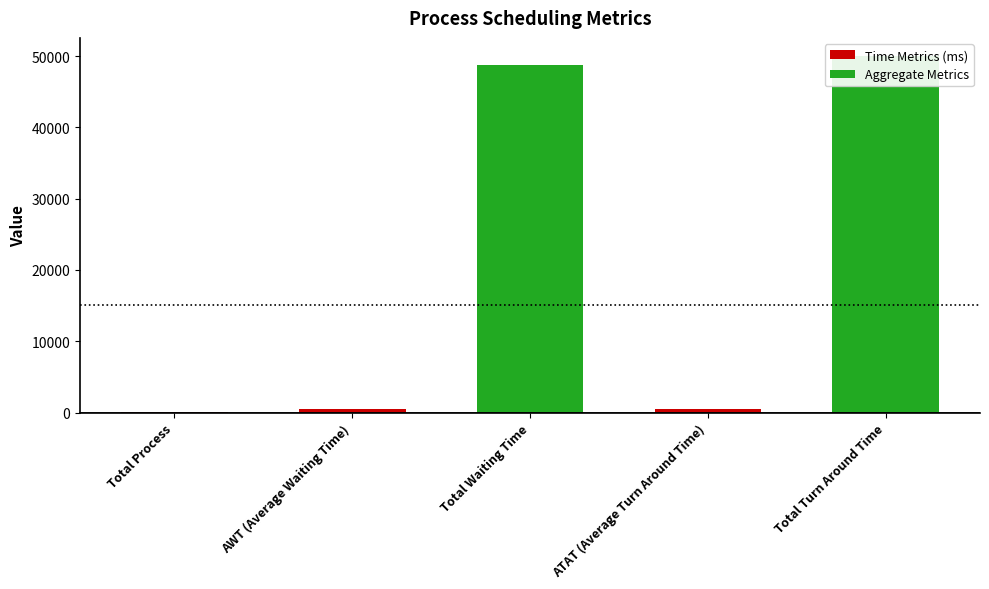

Where does the data first go above 500?

Total Waiting Time